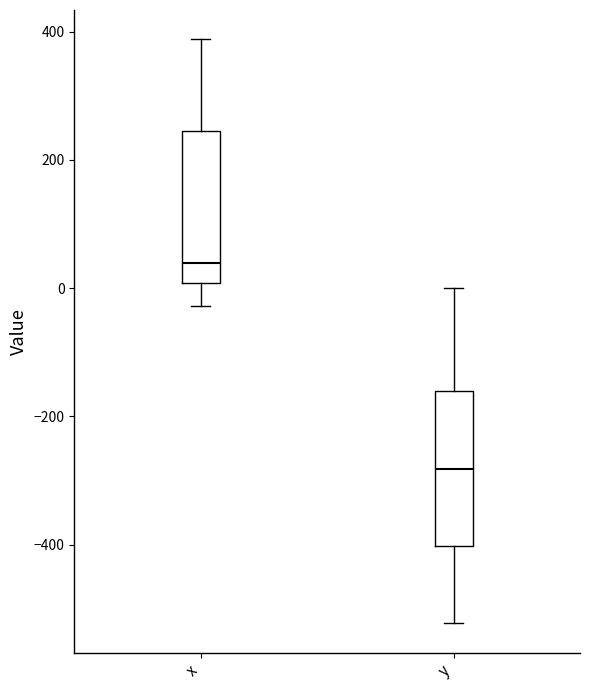

Reading left to right, transcribe this box plot: for each box, give where its median line is, the range the box spans, and where its two whiskers end, as read against the y-axis. The values are not printed on the chart, so give them approximately, as read against the axis.

x: median 40, box 0 to 240, whiskers -20 to 380
y: median -280, box -400 to -160, whiskers -520 to 0